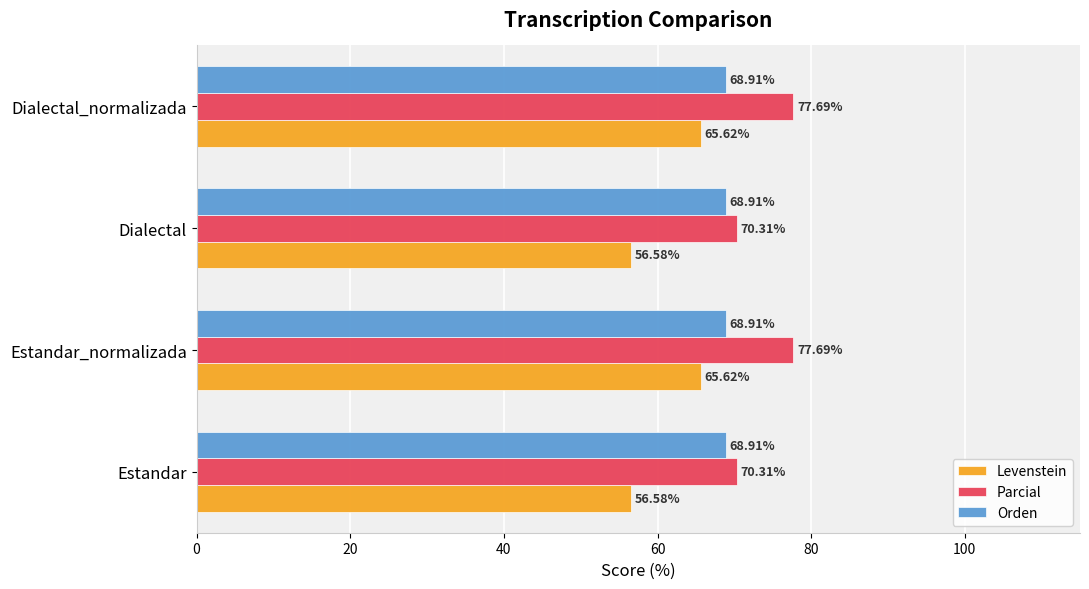

Between Dialectal and Dialectal_normalizada, which series saw the biggest shift?

Levenstein